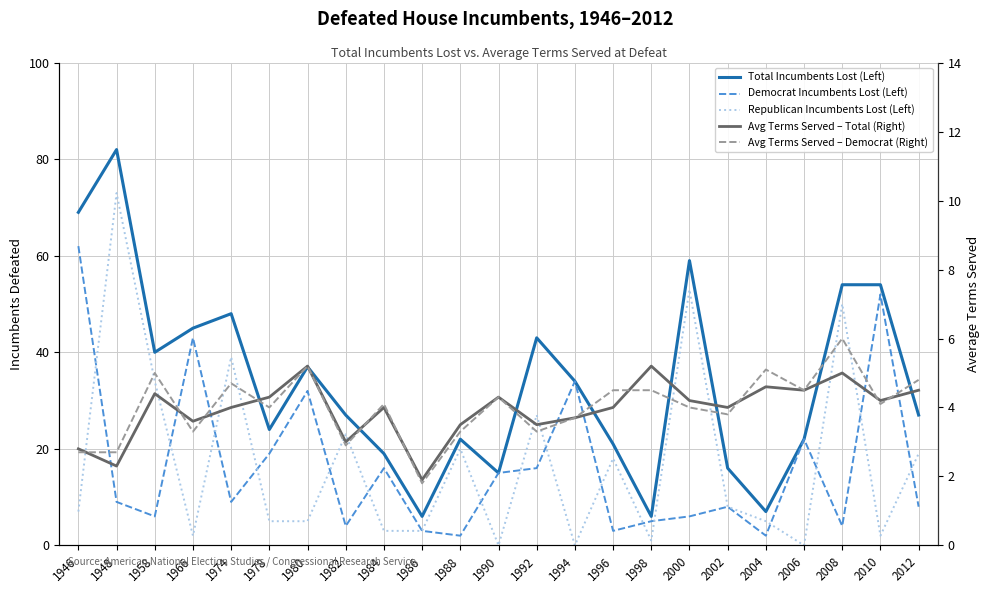

Where does the Democrat Incumbents Lost (Left) series first go above 9?

1946